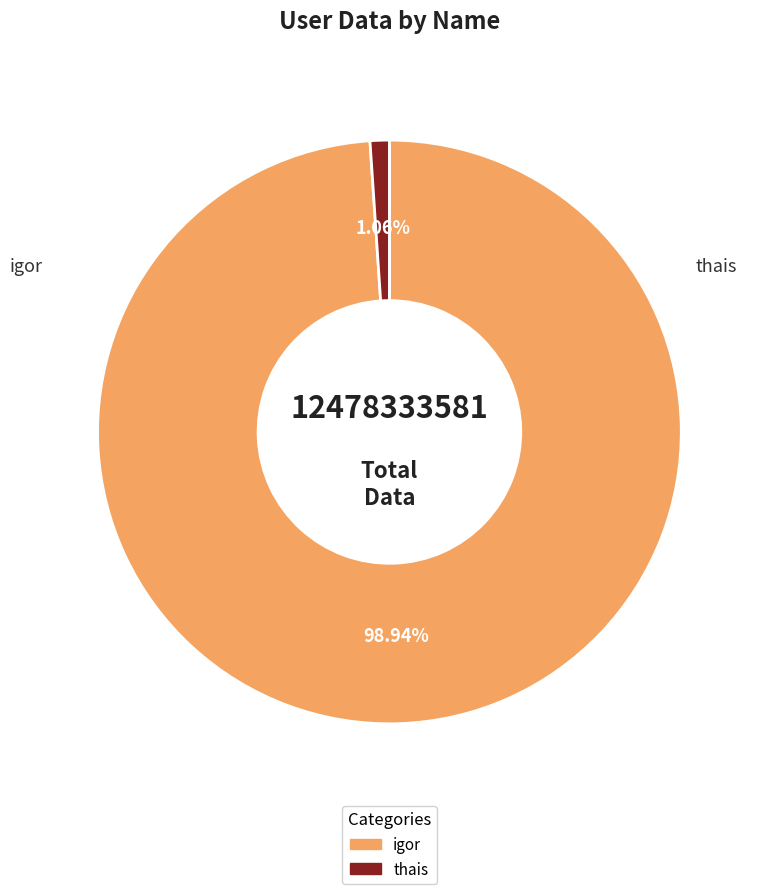

The igor slice represents 89% of the pie. True or false?

False